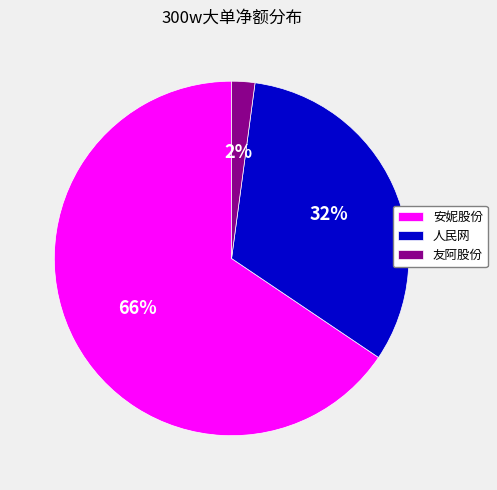

True or false: 友阿股份 accounts for 2% of the total.

True